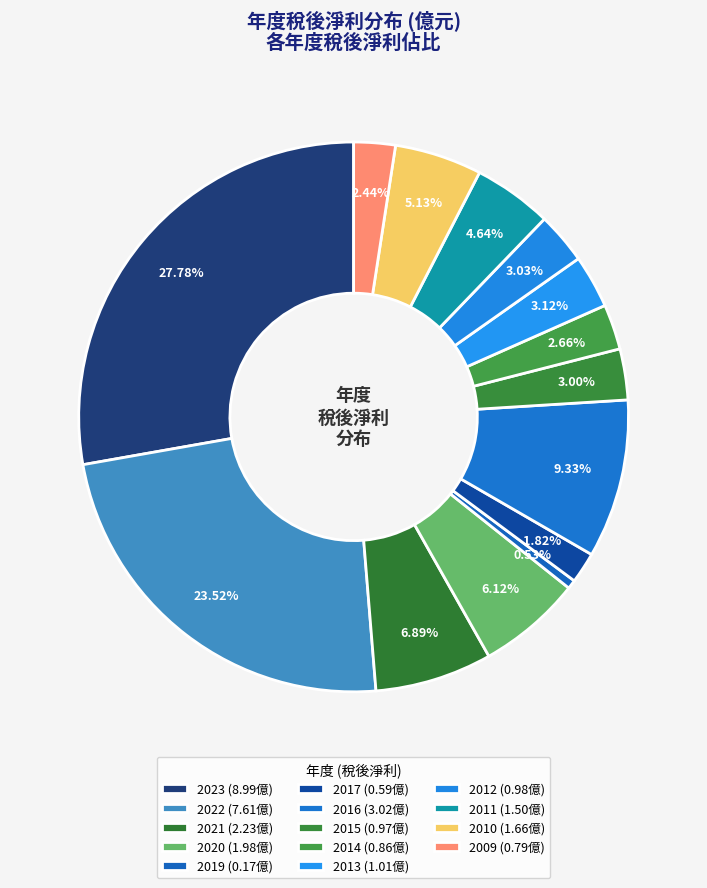

What is the change in value from 2020 to 2013?

-1.0